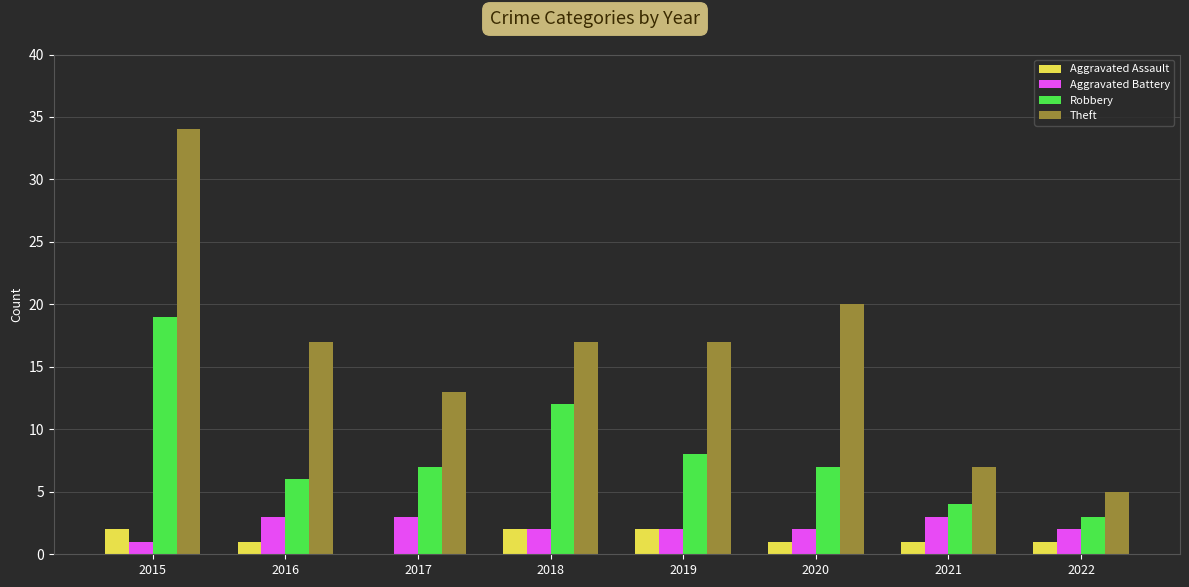

What is the sum of the Aggravated Assault values at 2015 and 2018?

4